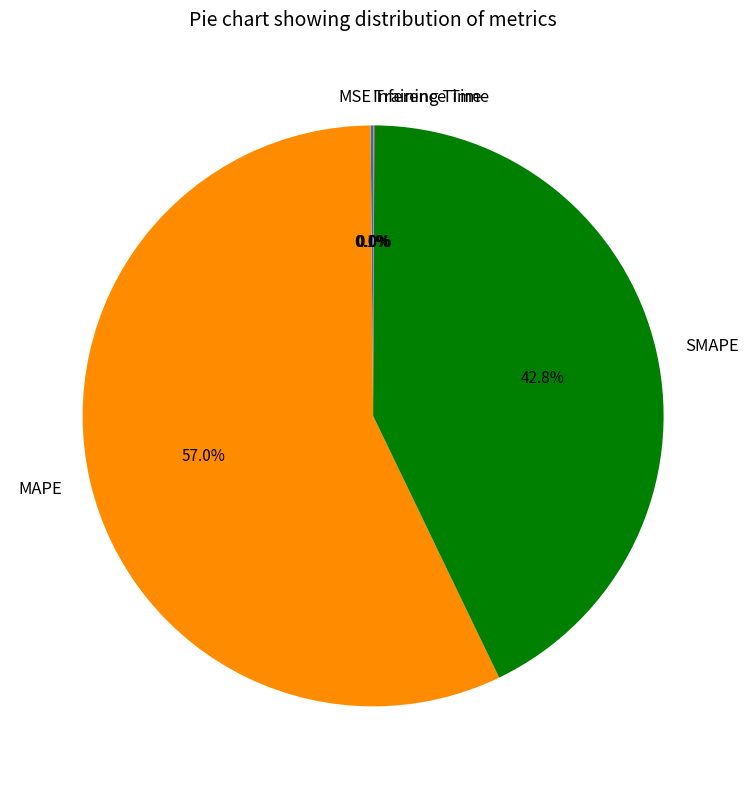

Which category has the biggest portion of the pie?

MAPE